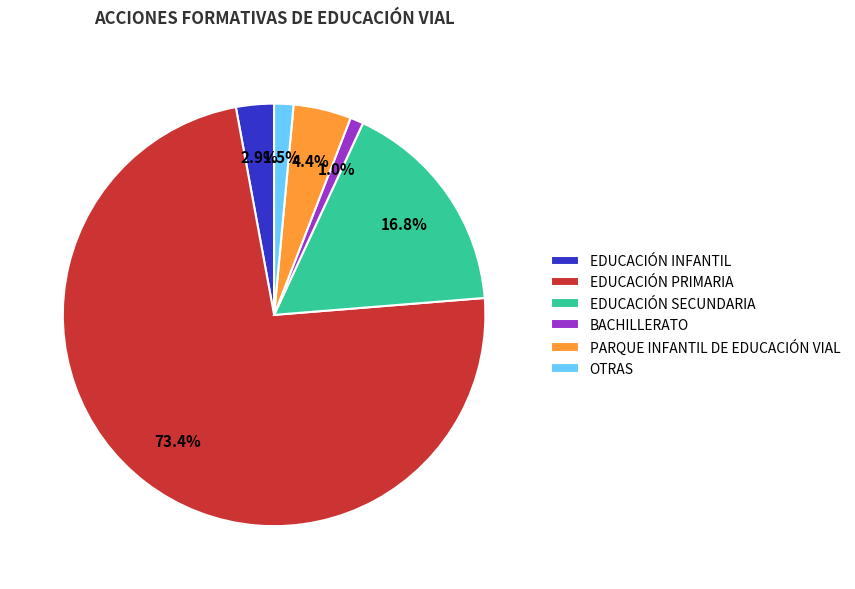

Is there any slice that represents more than half of the pie?

Yes